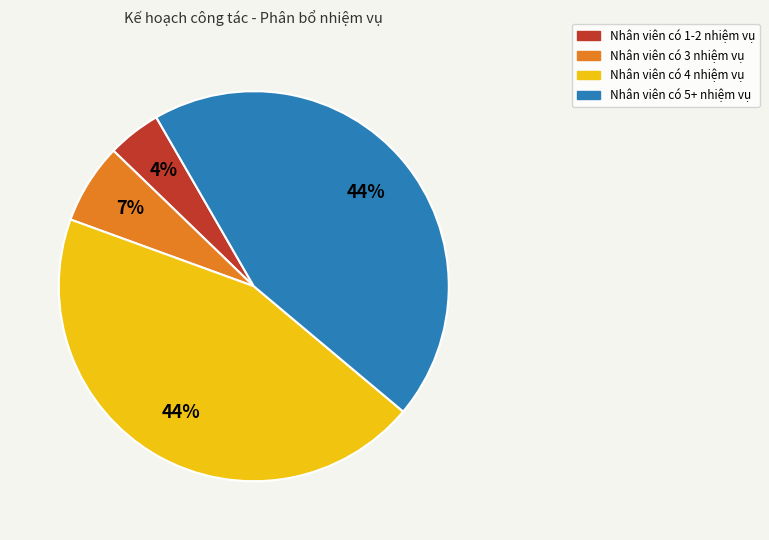

Does any single category account for the majority?

No